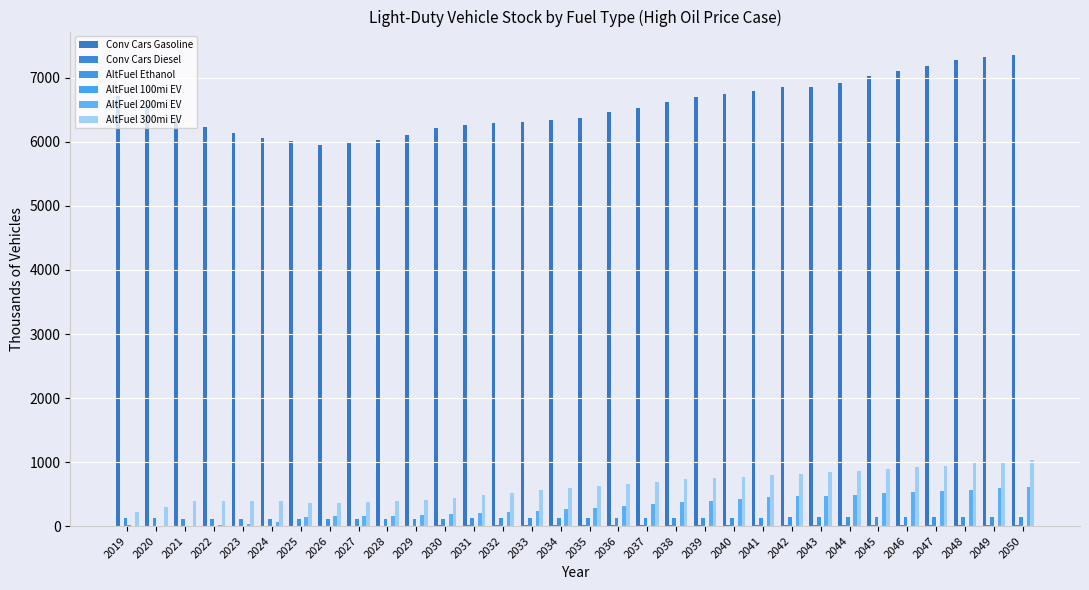

Which category has the lowest value across all series?

2019